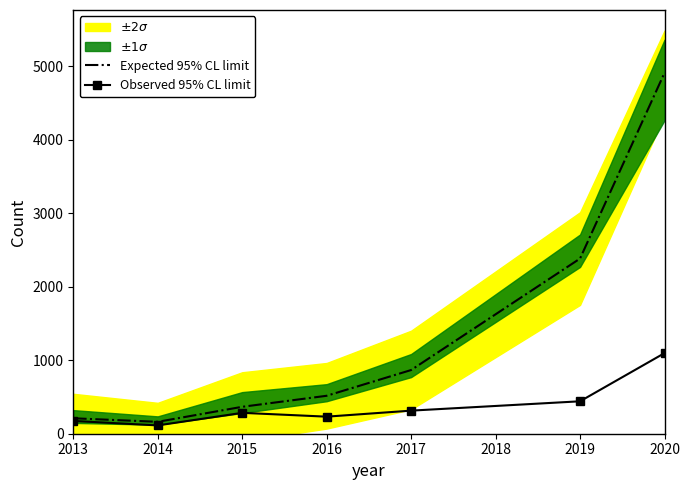

The Observed 95% CL limit series shows 284 at 2015. True or false?

True